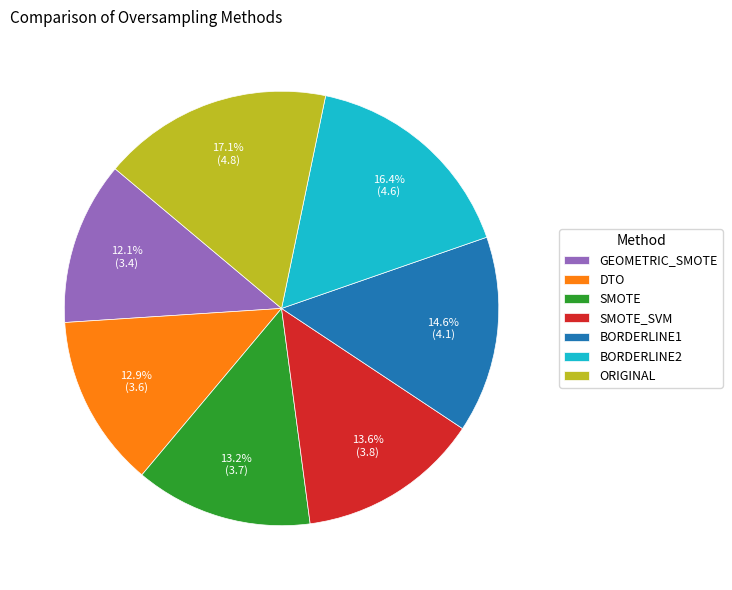

To the nearest percent, what percentage of the pie is ORIGINAL?

17%